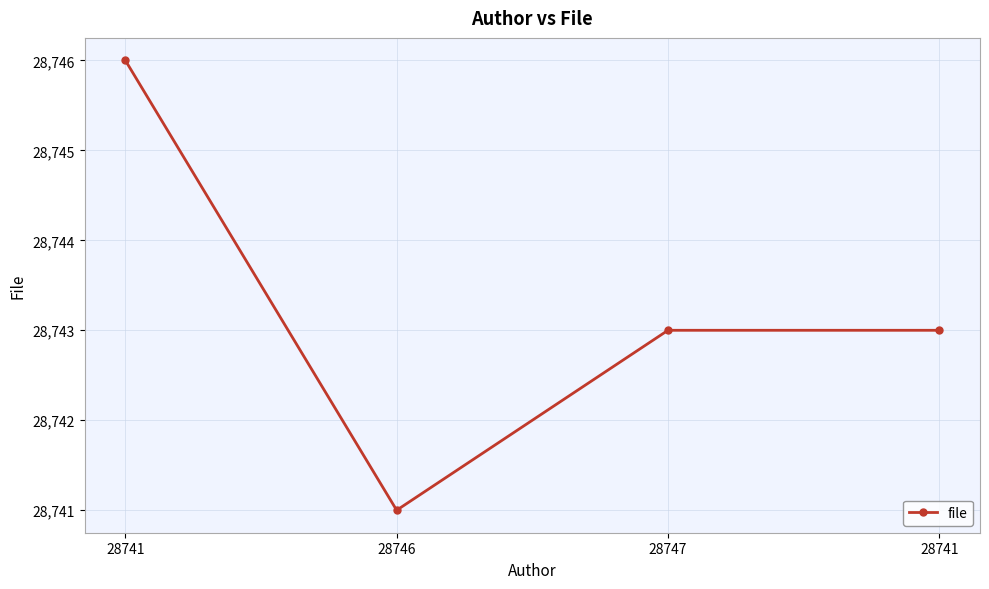

Count the number of data series in this chart.

1